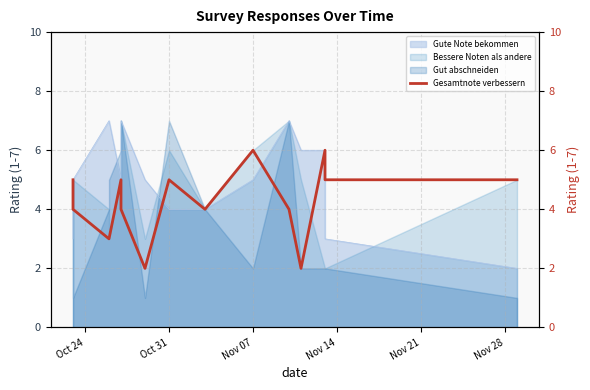

The chart shows a value of 7 at 14. True or false?

False